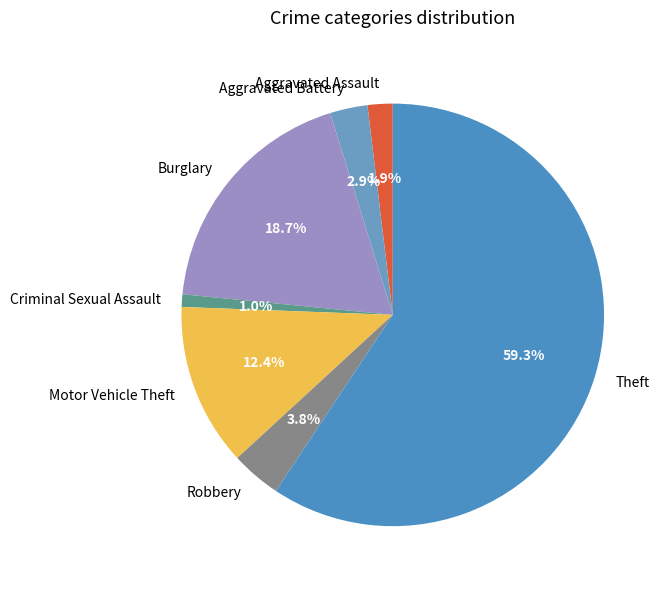

Do Burglary and Motor Vehicle Theft together represent more than half of the pie?

No